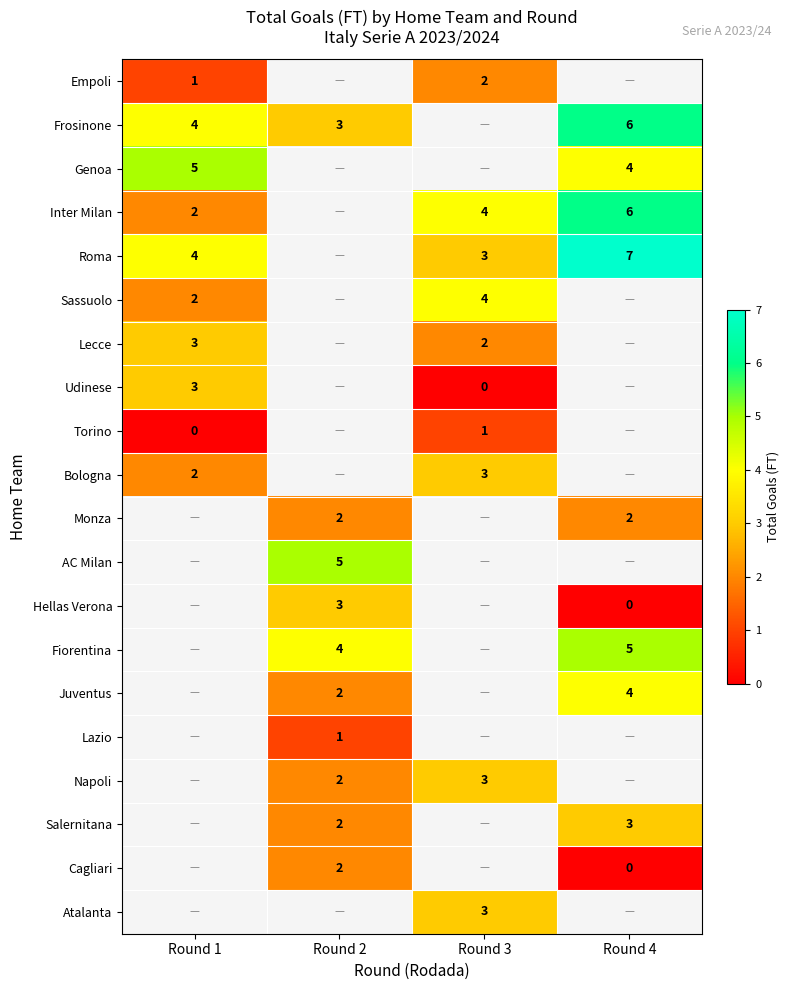

The value of Hellas Verona at Round 2 is 3. True or false?

True